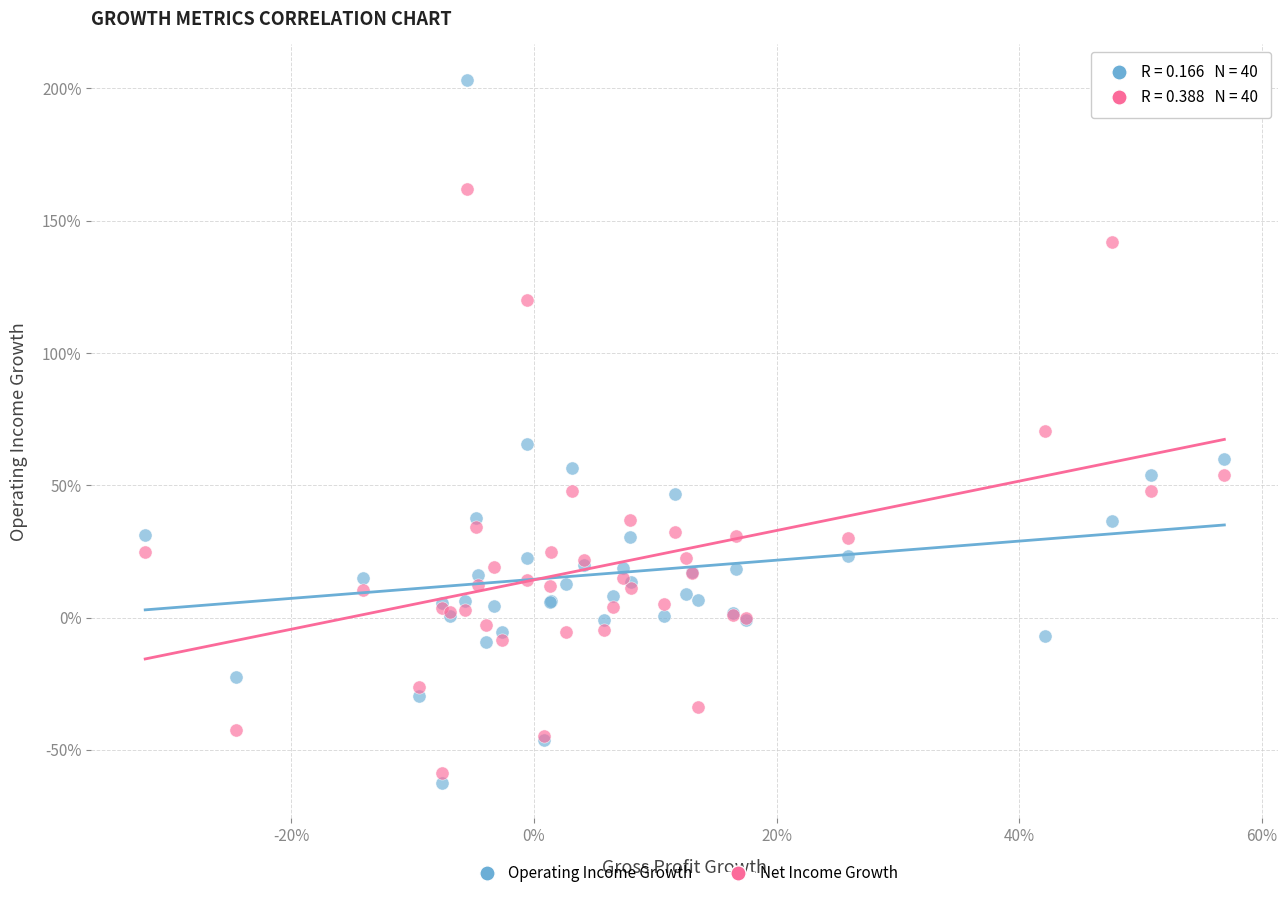

What are all the series names shown in the legend?

Operating Income Growth, Net Income Growth